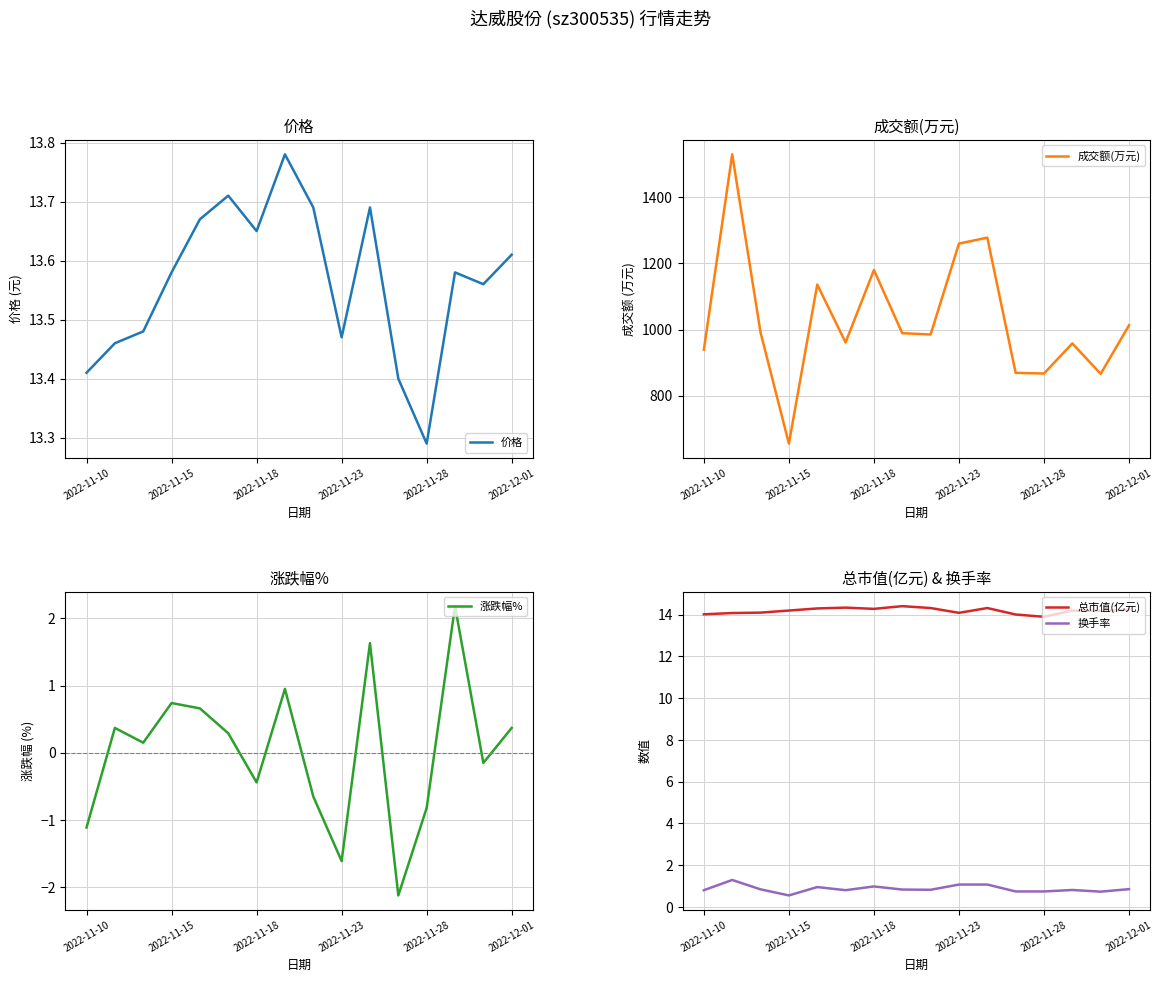

What is the highest value of the 换手率 series?

1.3